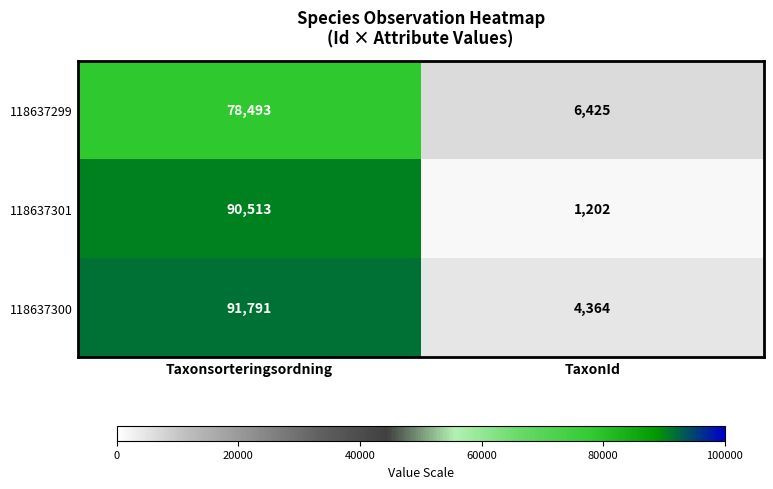

Reading left to right, what are all the values shown in this chart?

118637299: Taxonsorteringsordning=78493	TaxonId=6425
118637301: Taxonsorteringsordning=90513	TaxonId=1202
118637300: Taxonsorteringsordning=91791	TaxonId=4364